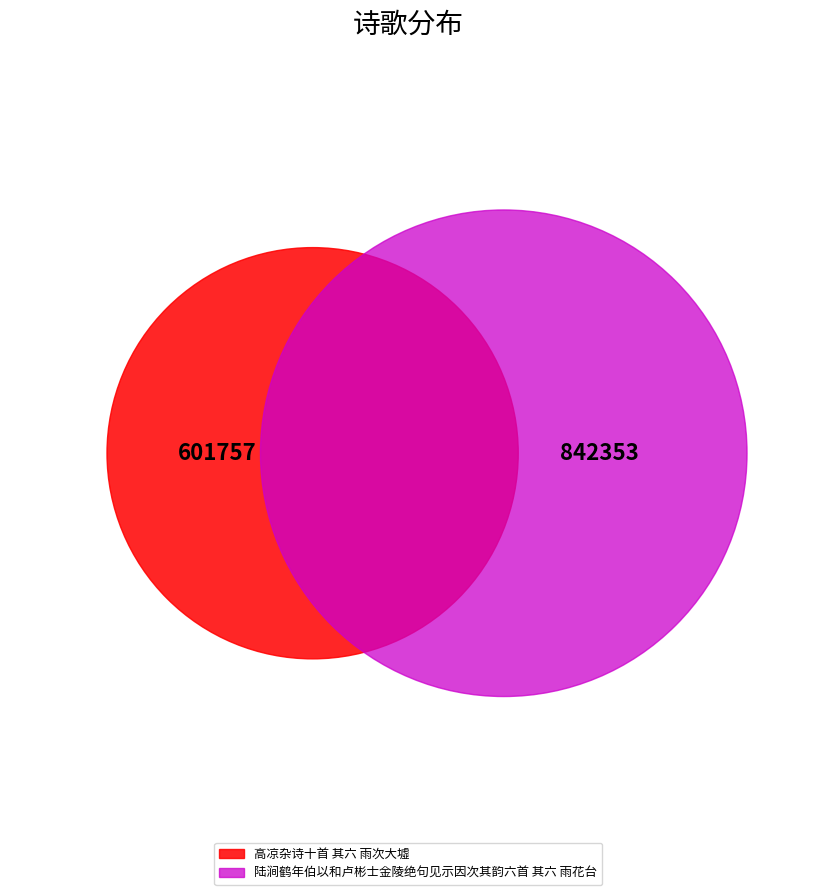

Is 高凉杂诗十首 其六 雨次大墟 the majority of the pie?

No